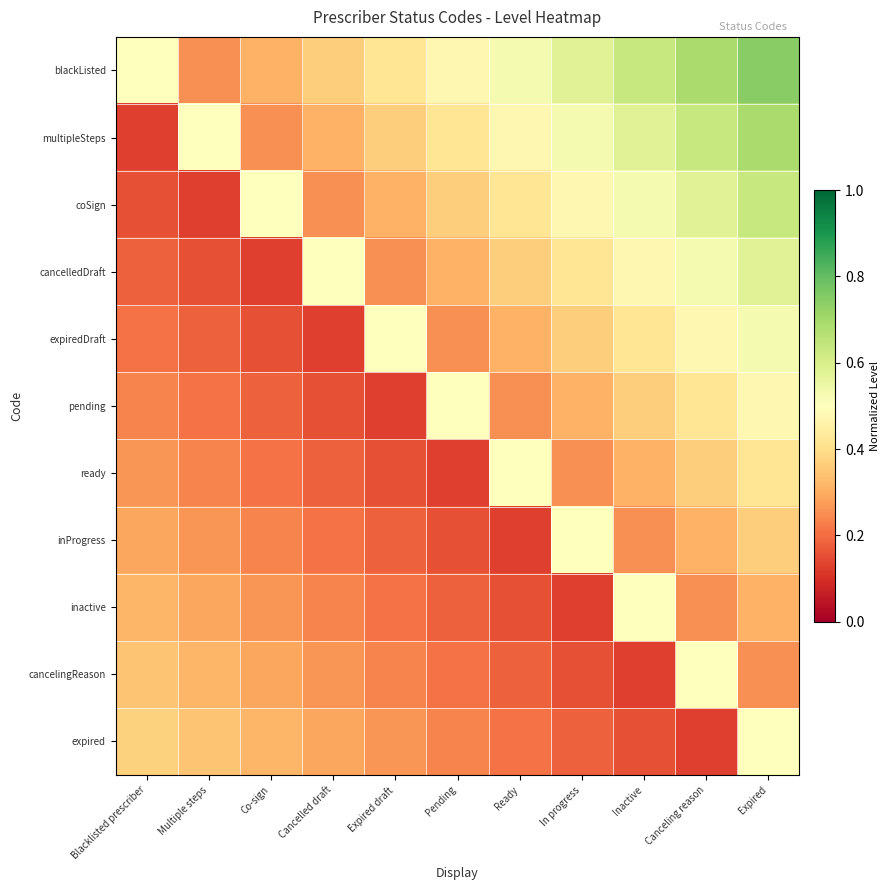

Between In progress and Canceling reason, which series saw the biggest shift?

cancelingReason